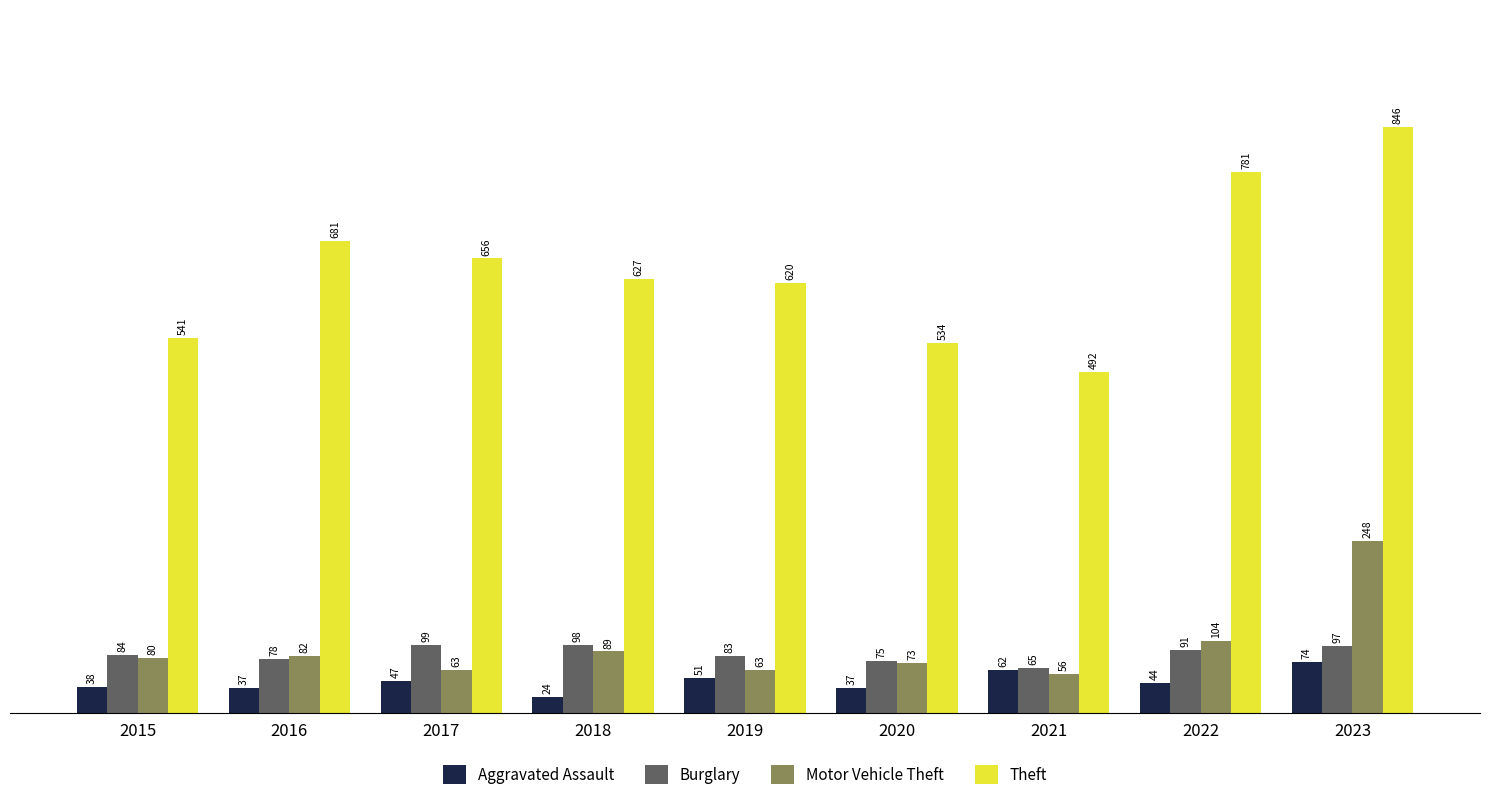

Reading left to right, what are all the values shown in this chart?

Aggravated Assault: 38	37	47	24	51	37	62	44	74
Burglary: 84	78	99	98	83	75	65	91	97
Motor Vehicle Theft: 80	82	63	89	63	73	56	104	248
Theft: 541	681	656	627	620	534	492	781	846